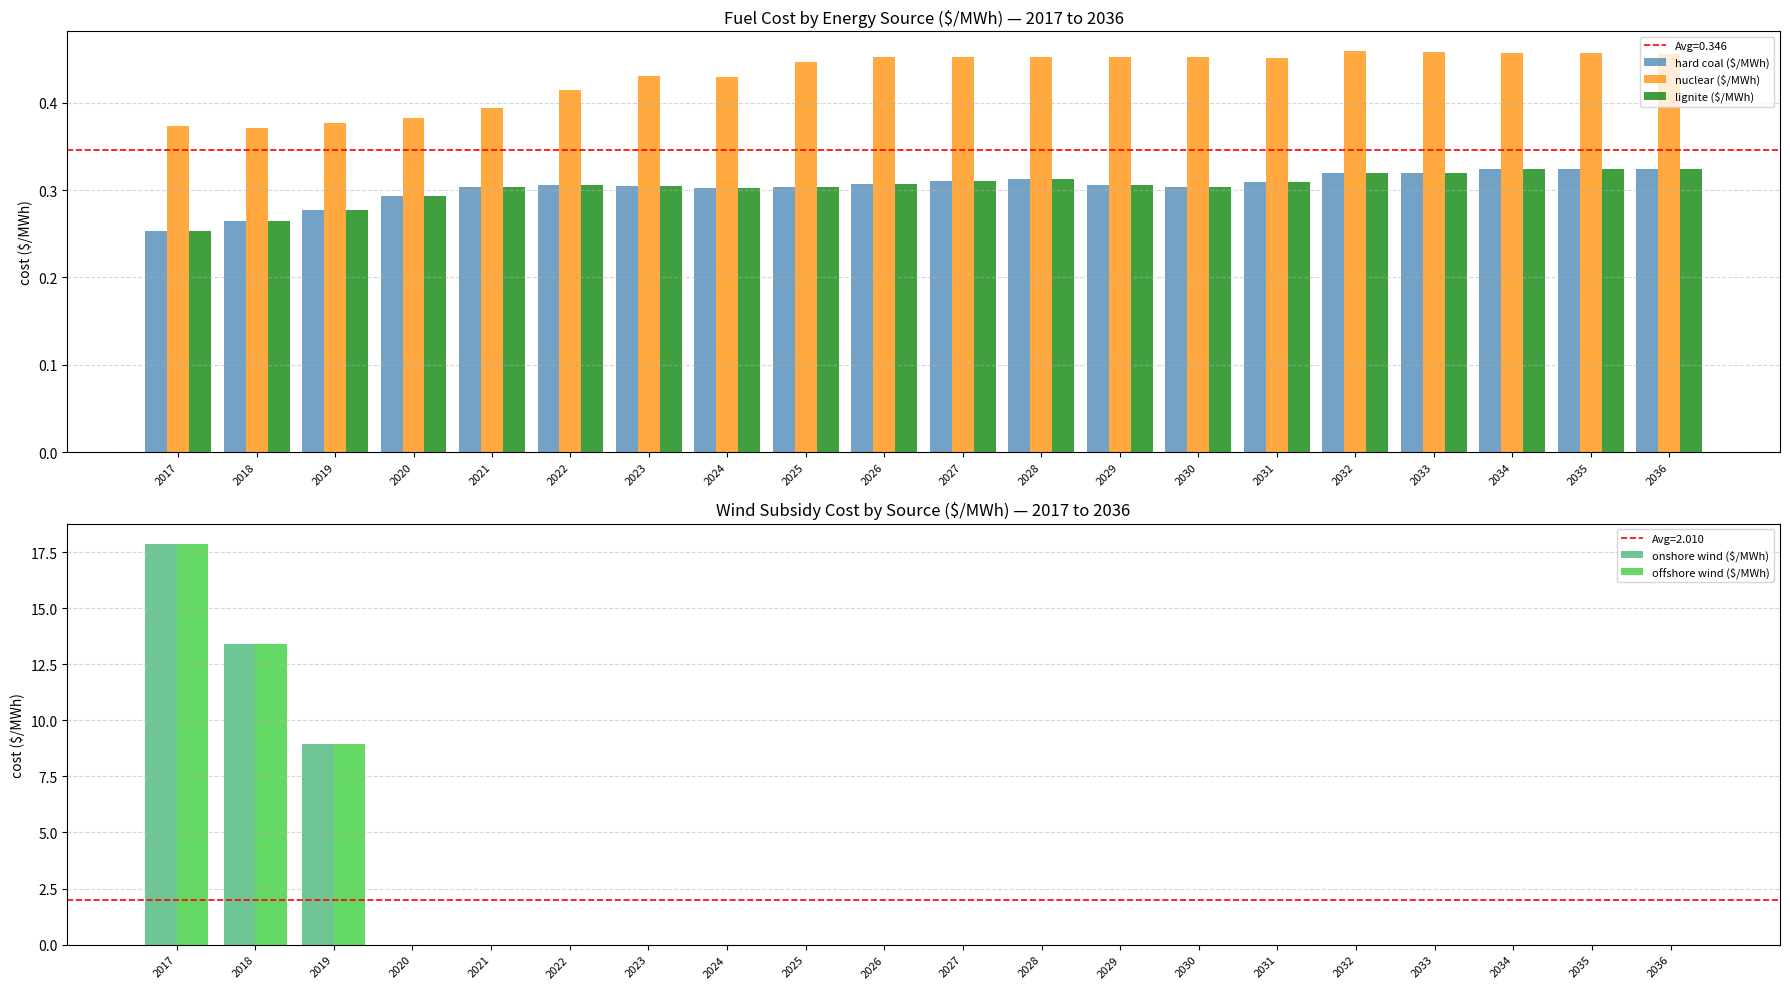

How many distinct data groups are displayed?

5